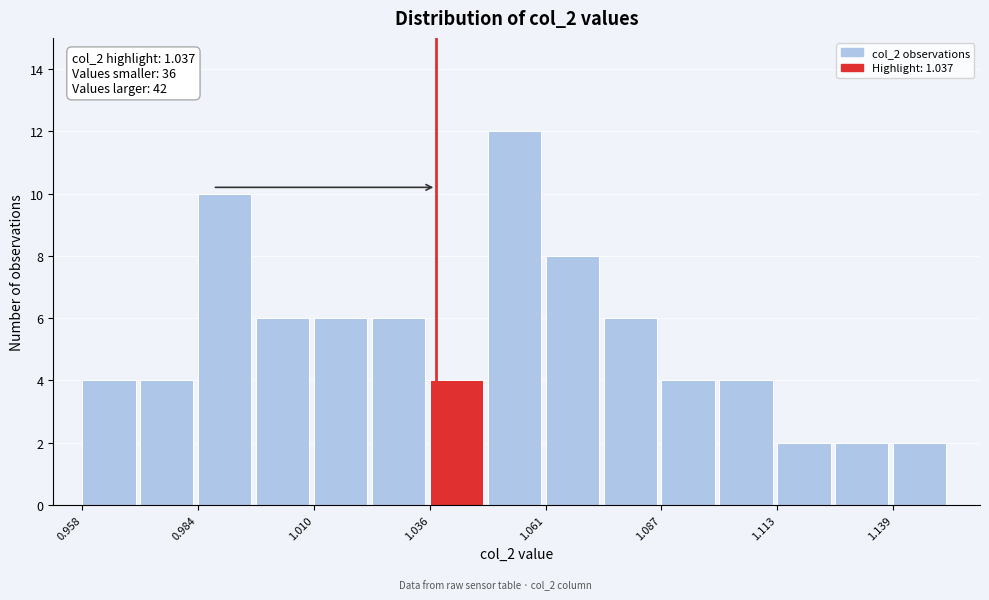

Around what value on the x-axis is the tallest bar? Give the approximate position of its centre, as read against the axis.

1.055